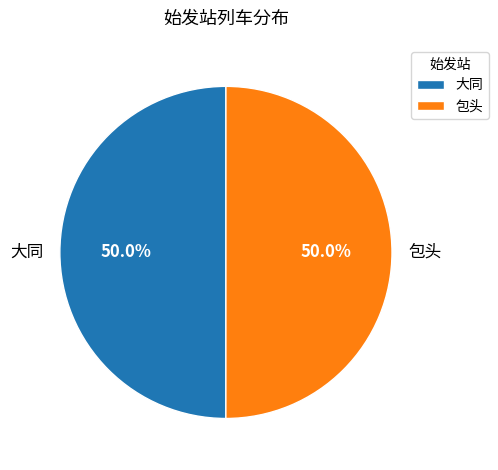

To the nearest percent, what percentage of the pie is 包头?

50%